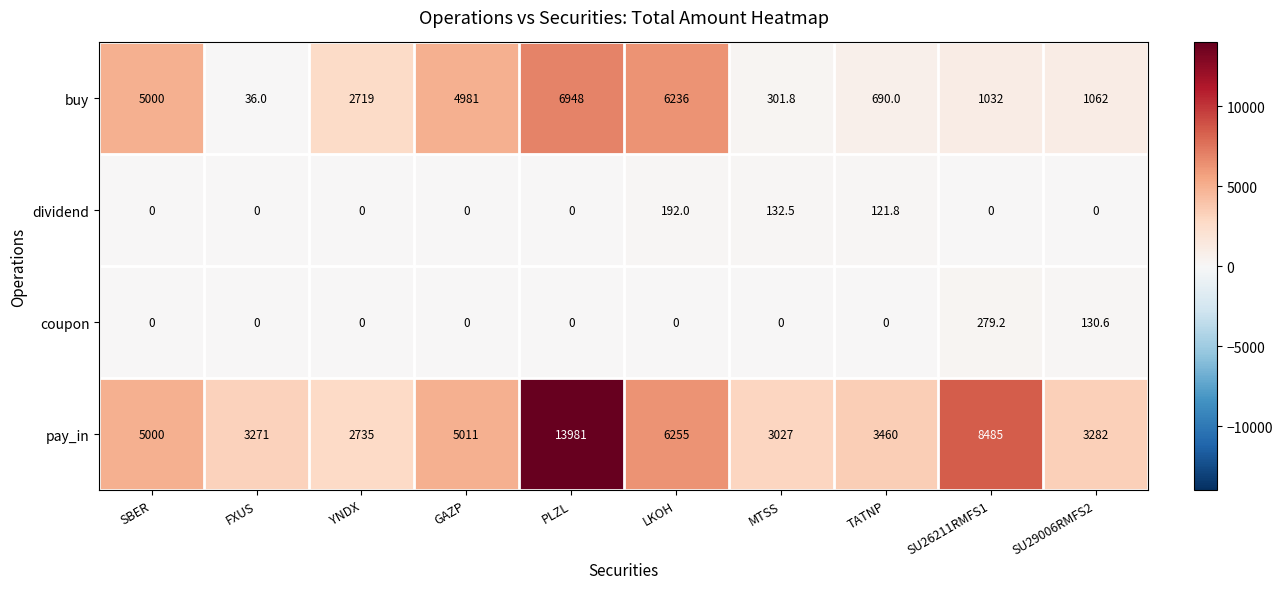

What is the difference between the maximum and minimum values in the coupon series?

279.2